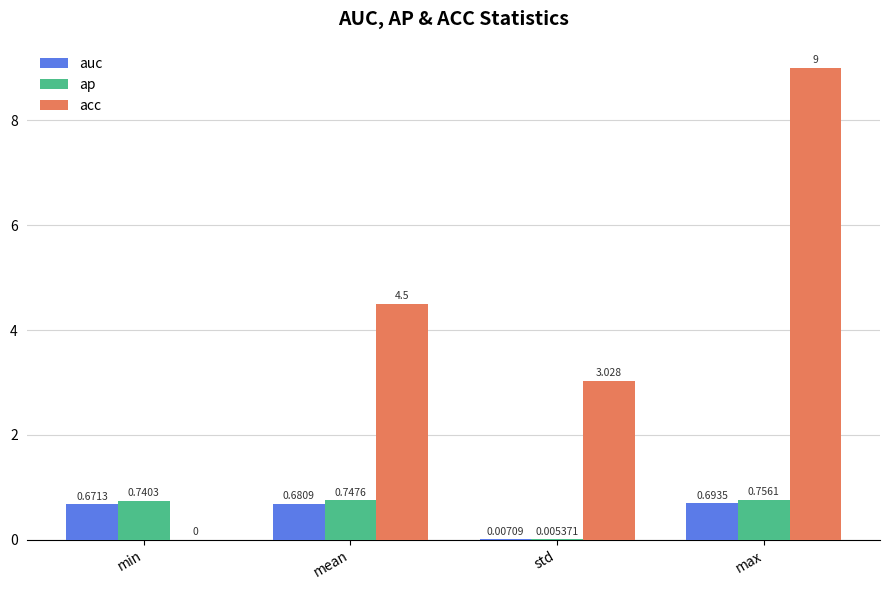

Which series has the largest total across all categories?

acc